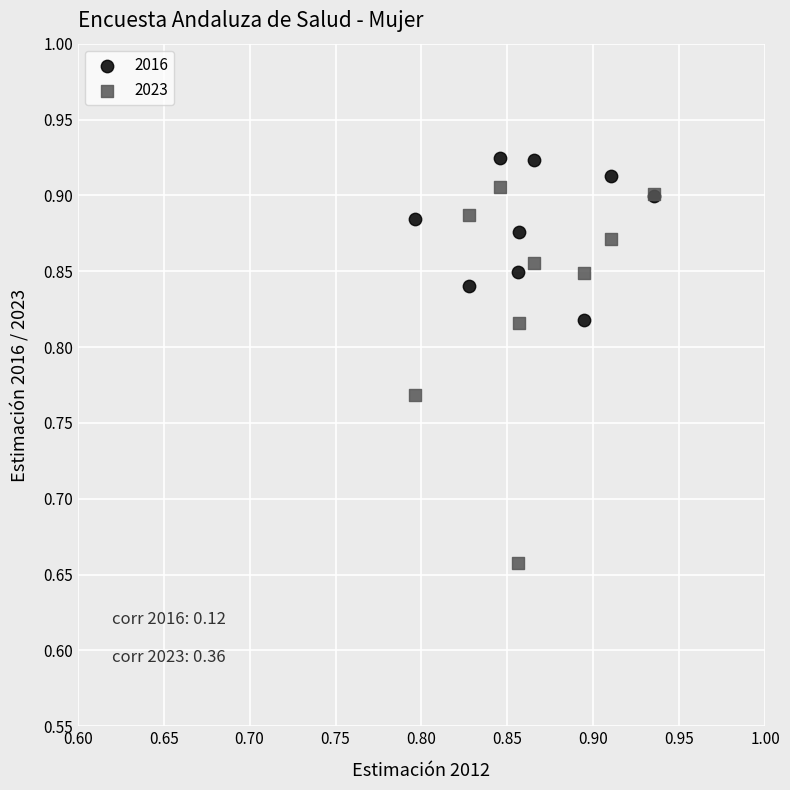

Which series contains the lowest Y value?

2023